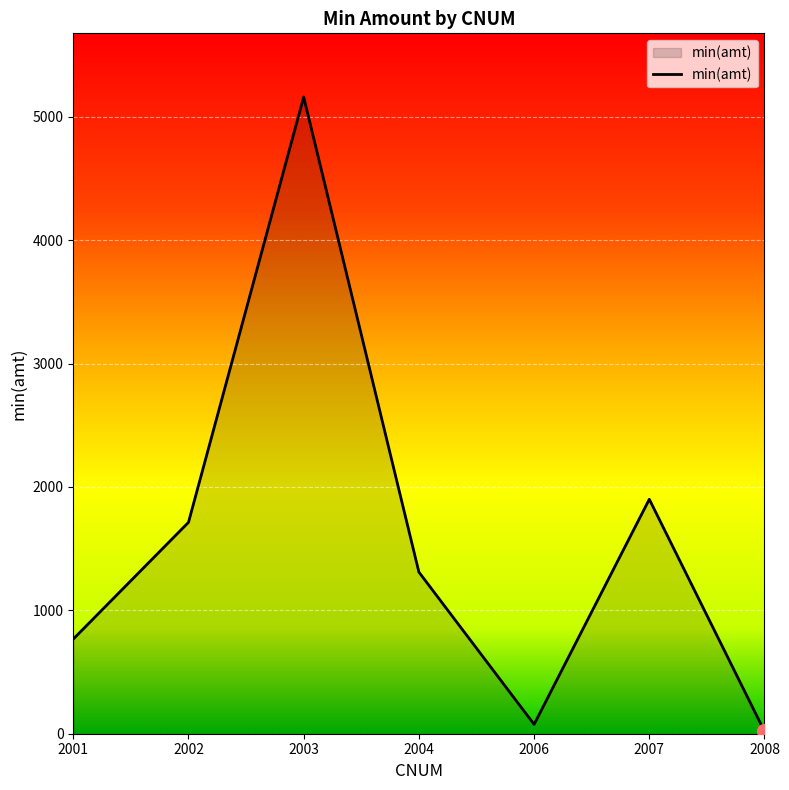

At which category does the data reach its first local valley?

2006